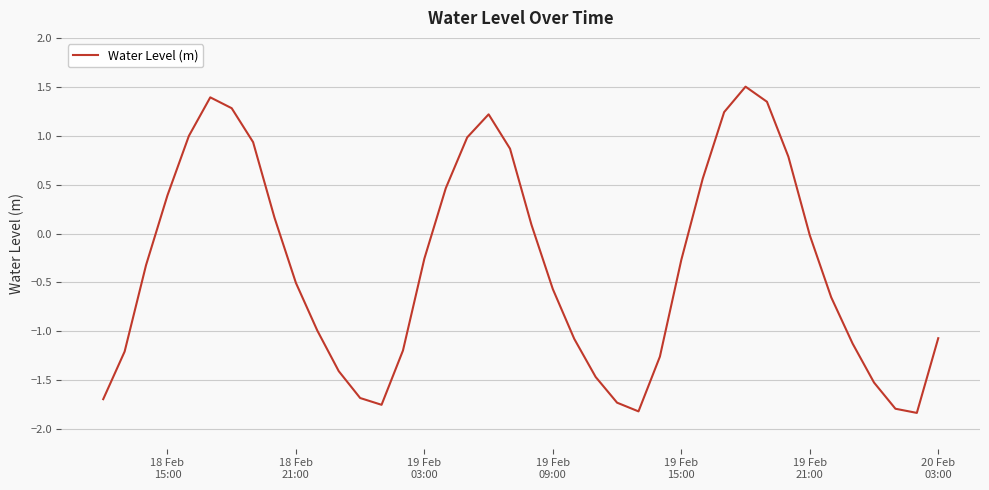

What is the difference between the maximum and minimum values?

3.3